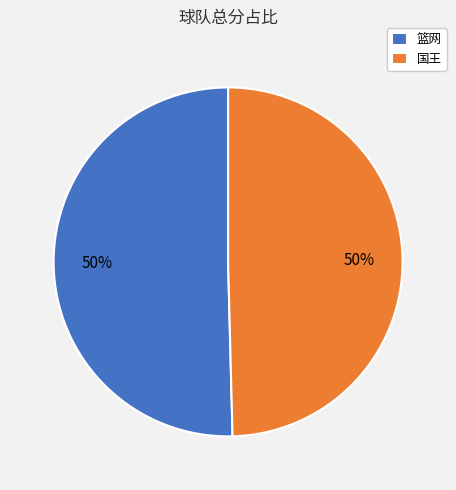

The 国王 slice represents 50% of the pie. True or false?

True